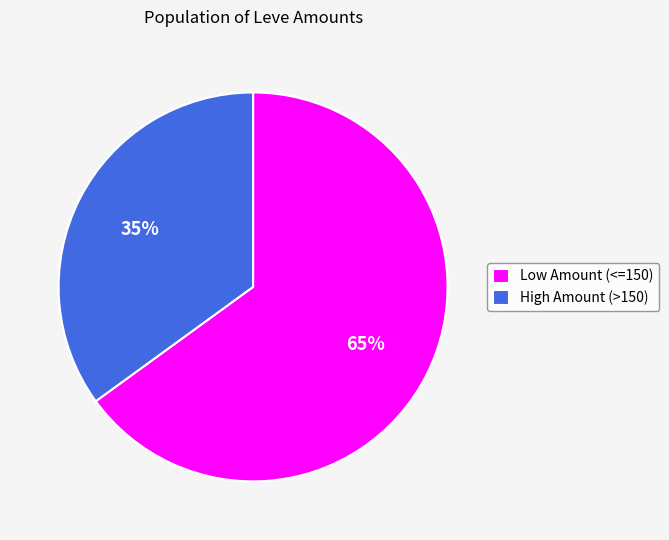

To the nearest percent, what portion does High Amount (>150) represent?

35%